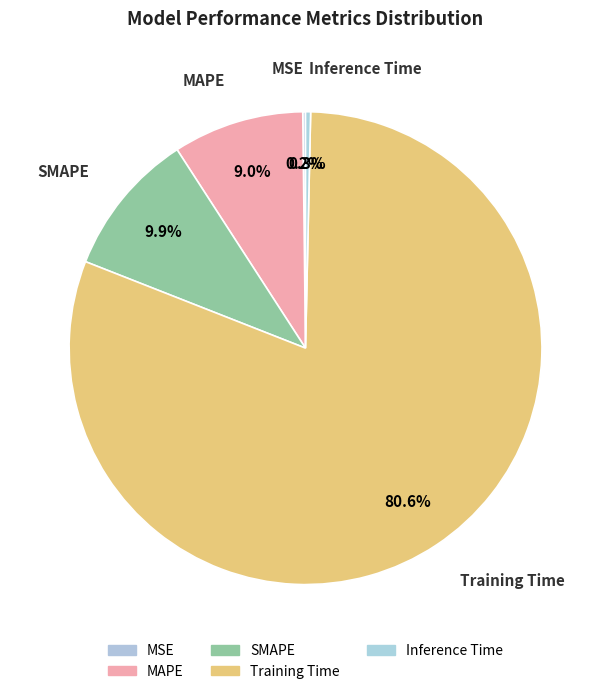

Is the sum of MSE and Training Time greater than half?

Yes